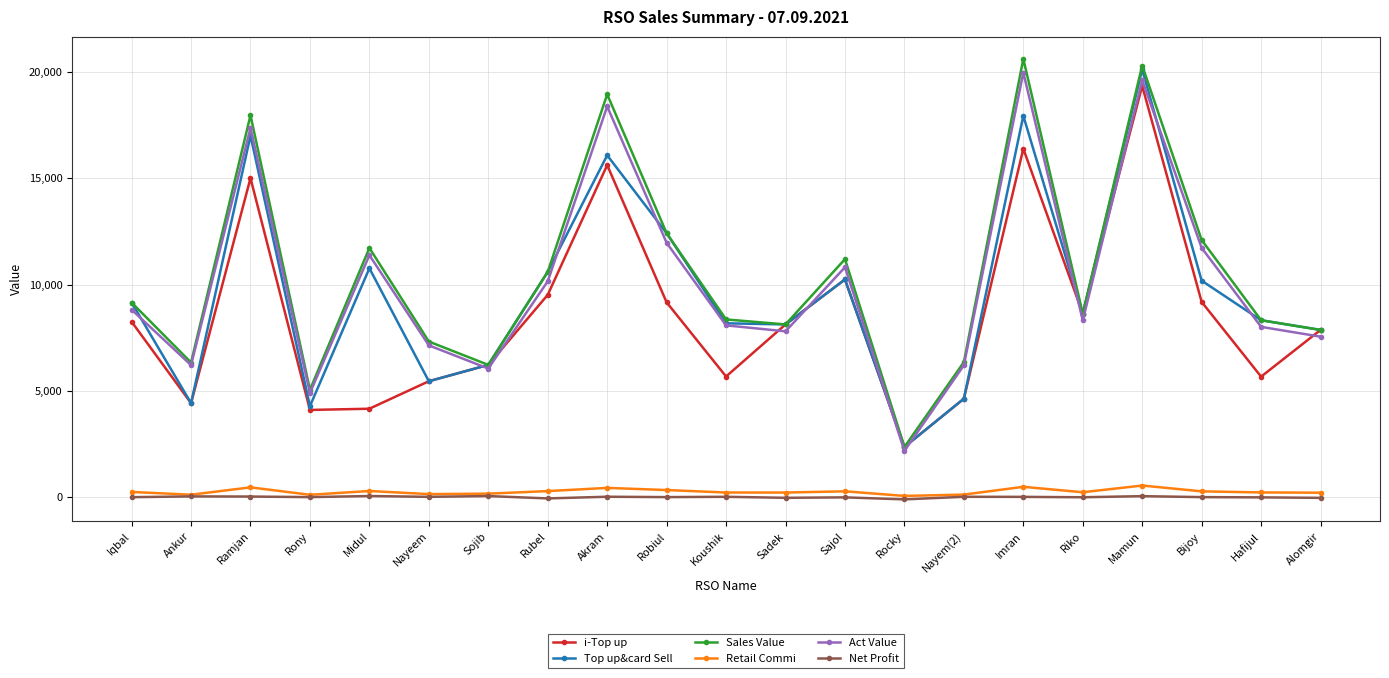

Is it true that i-Top up equals 4634.0 at Nayem(2)?

True